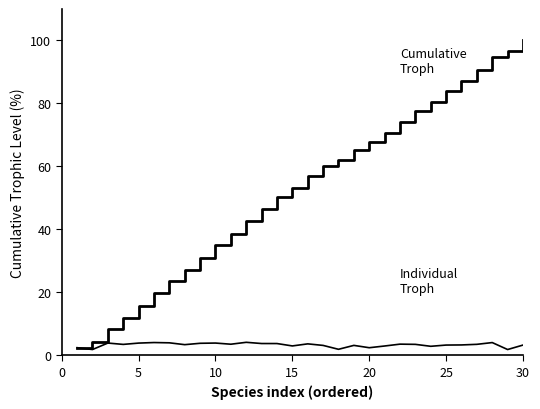

Reading left to right, what are all the values shown in this chart?

Cumulative Troph: 2.5	4.3	8.3	11.8	15.7	19.8	23.8	27.2	31.0	34.9	38.5	42.7	46.4	50.2	53.2	56.9	60.1	62.0	65.2	67.6	70.6	74.2	77.7	80.6	83.9	87.2	90.8	94.8	96.7	100.0
Individual Troph: 2.5	1.9	3.9	3.5	3.9	4.1	4.0	3.4	3.9	3.9	3.6	4.2	3.8	3.8	3.0	3.7	3.2	1.9	3.2	2.4	3.0	3.6	3.5	2.9	3.3	3.3	3.5	4.1	1.9	3.3